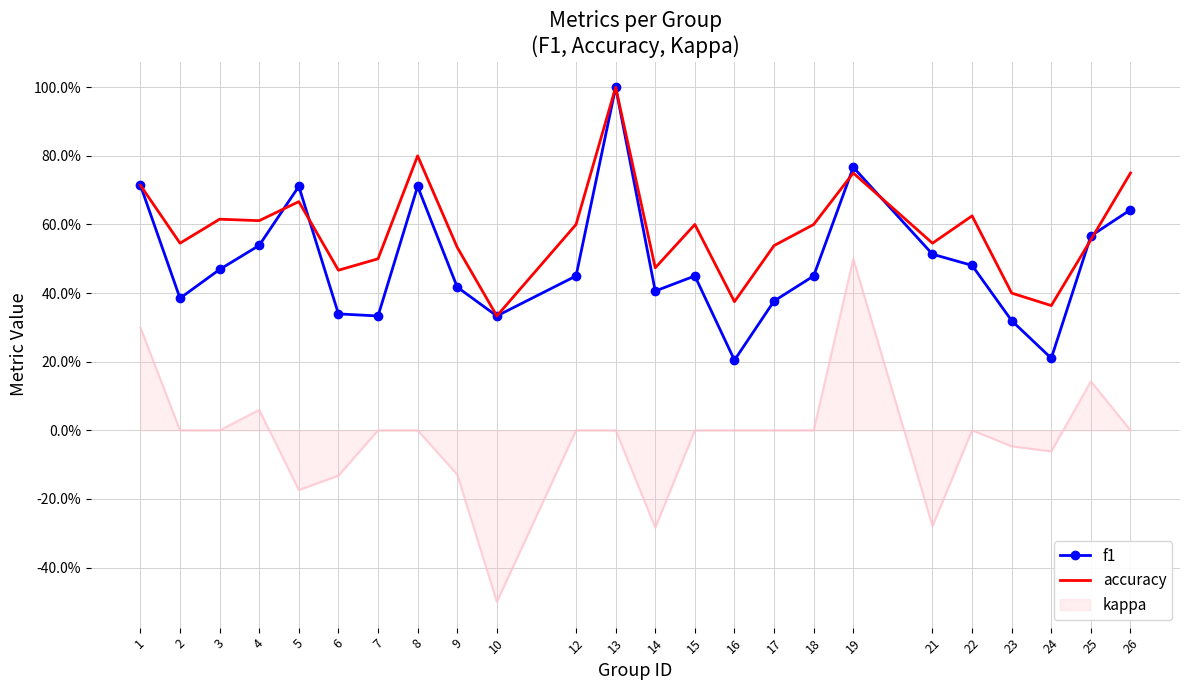

What are all the series names shown in the legend?

f1, accuracy, kappa